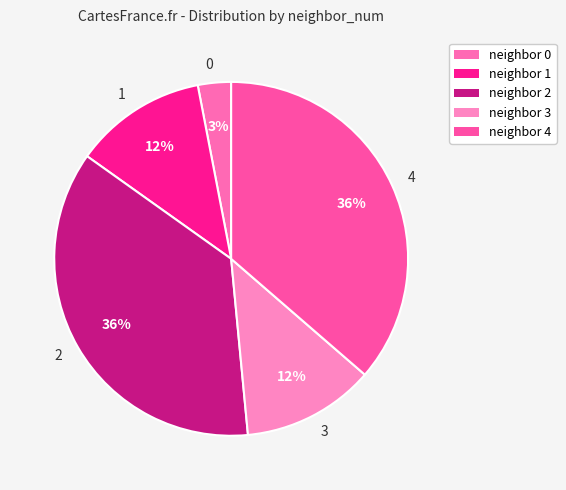

True or false: 0 accounts for 3% of the total.

True